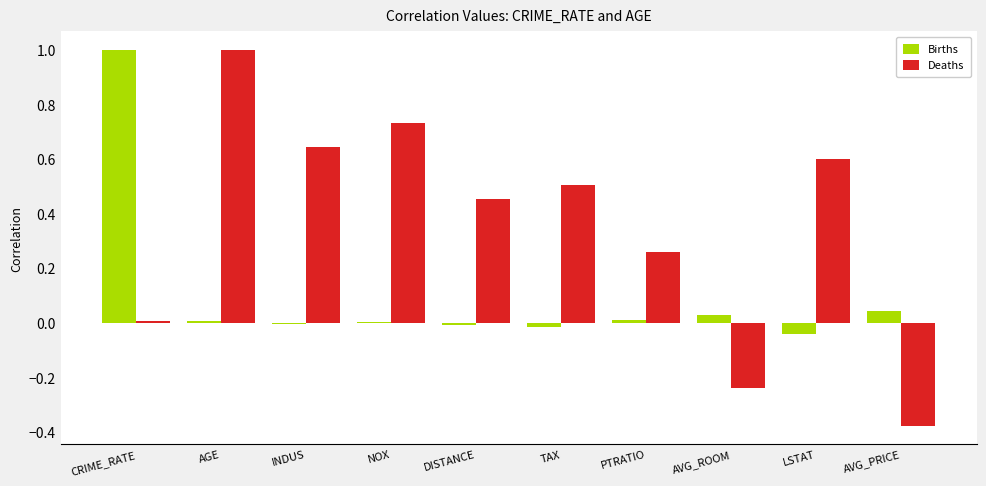

Is the value of Births at LSTAT greater than the value of Deaths at AGE?

No